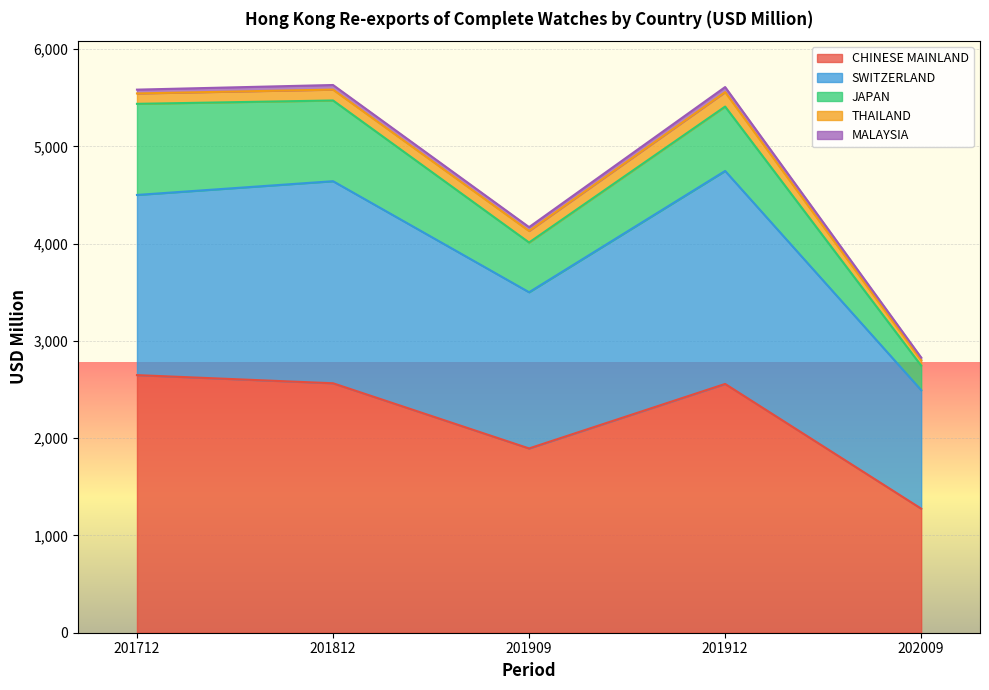

Reading right to left, transcribe all the data shown in this chart.

CHINESE MAINLAND: 1275.4	2557.7	1894.6	2564.6	2648.4
SWITZERLAND: 1218.3	2189.6	1605.8	2077.3	1852.2
JAPAN: 252.1	661.8	511.3	829.9	936.6
THAILAND: 55.3	148.7	118.8	111.8	106.9
MALAYSIA: 27.8	51.9	39.3	47.3	39.1